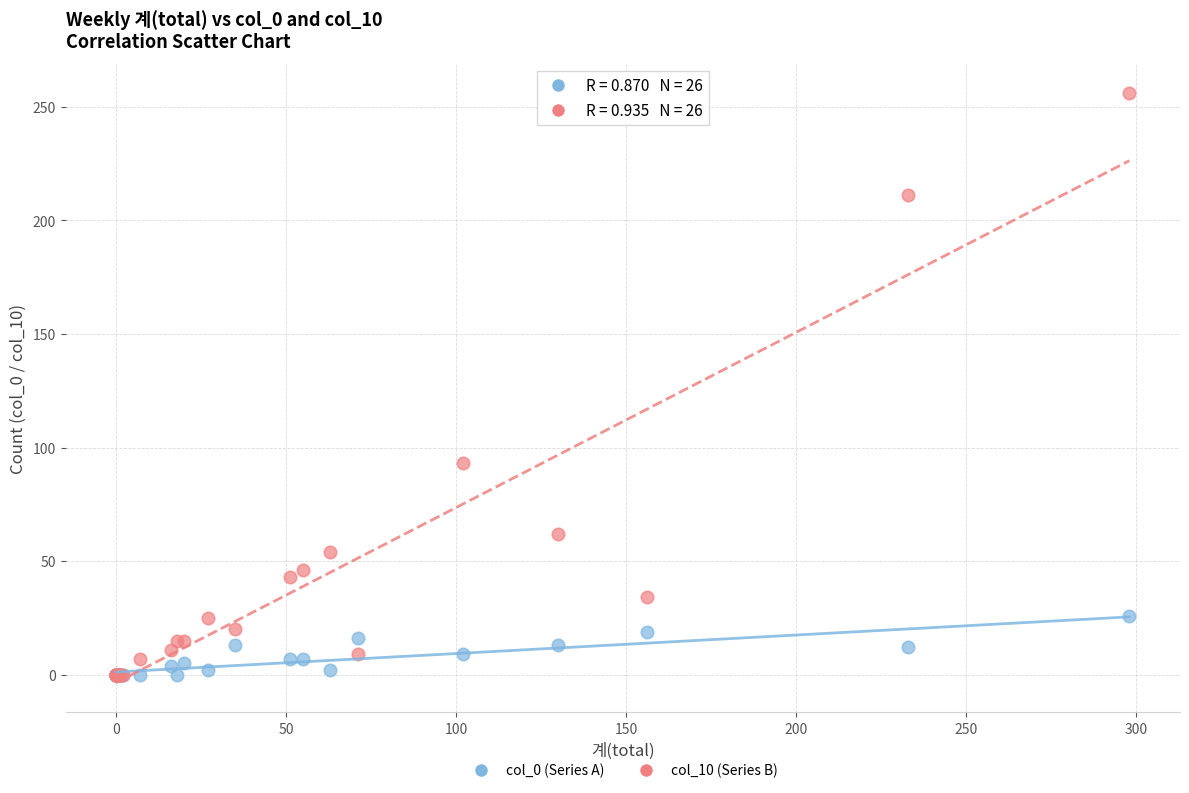

What are all the series names shown in the legend?

col_0 (Series A), col_10 (Series B)